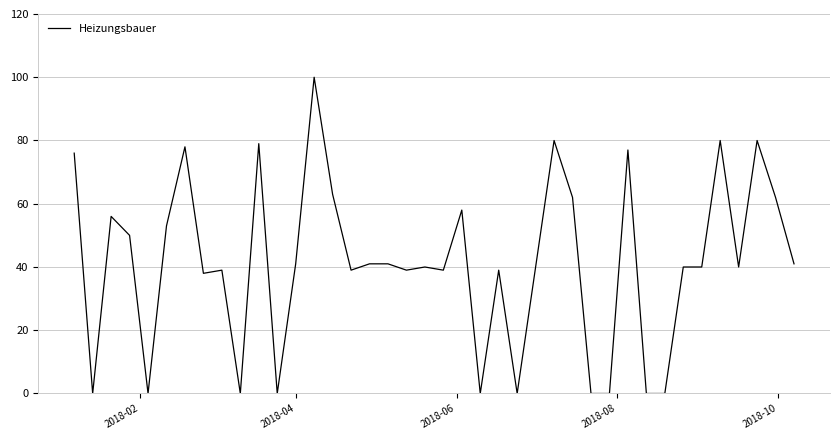

What is the greatest value displayed?

100